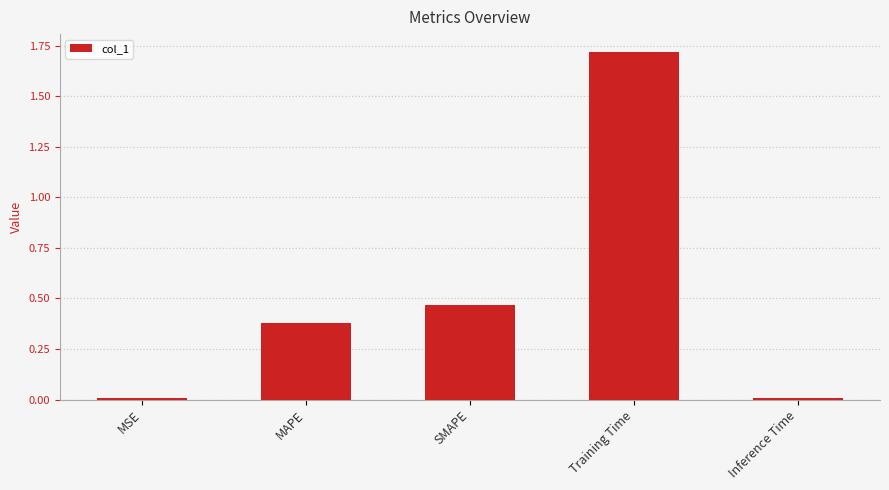

What is the change in value from MAPE to Training Time?

+1.3